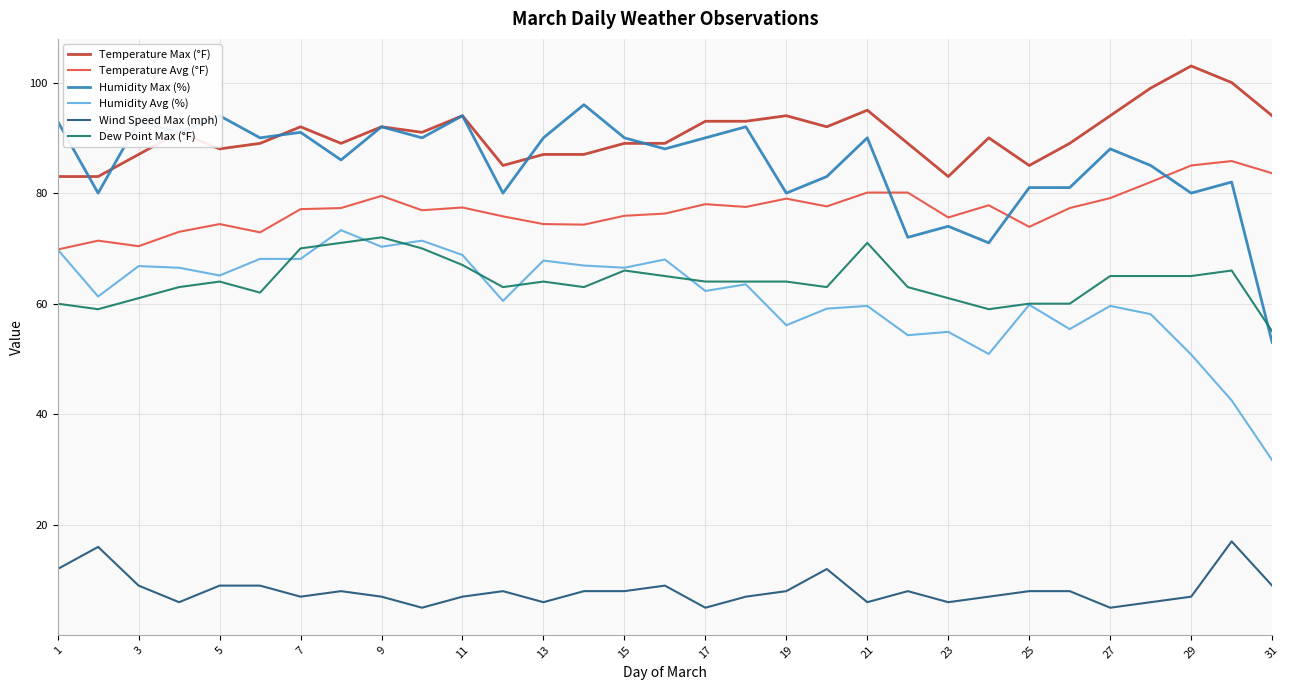

Which series has the largest total across all categories?

Temperature Max (°F)